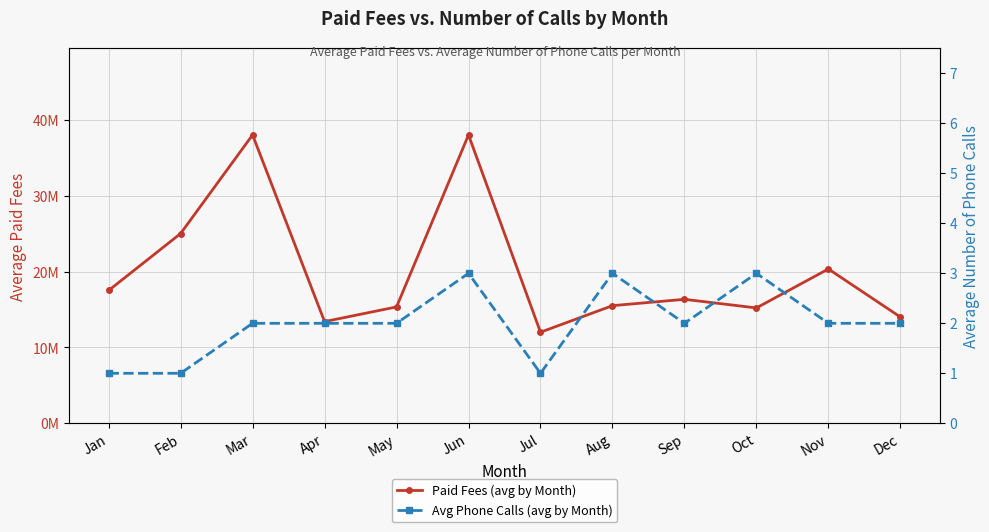

Is it true that Avg Phone Calls (avg by Month) equals 0 at Apr?

False